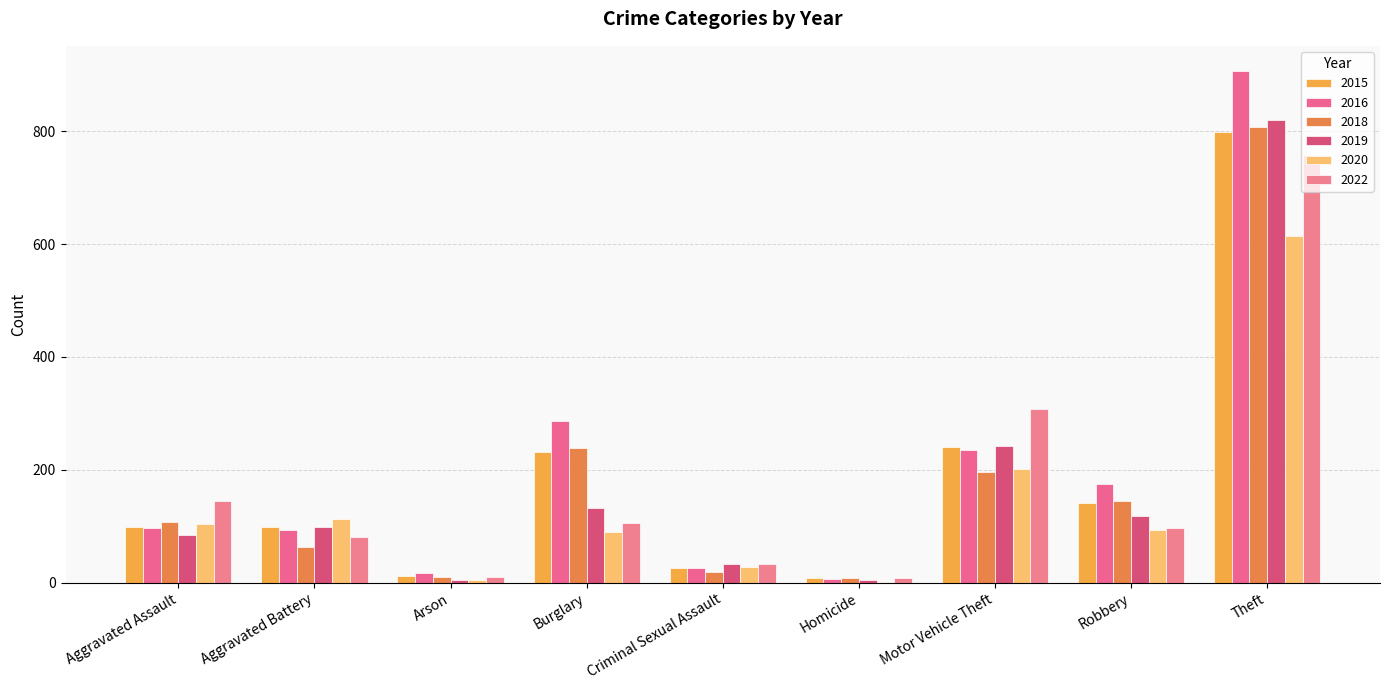

At how many categories does at least one series exceed 516?

1